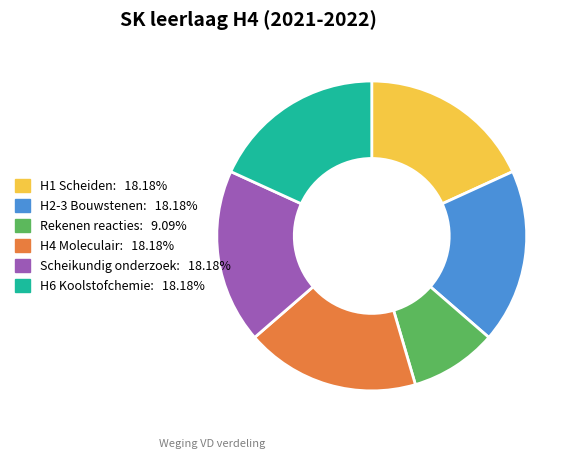

Is H4 Moleculair: 18.18% the majority of the pie?

No